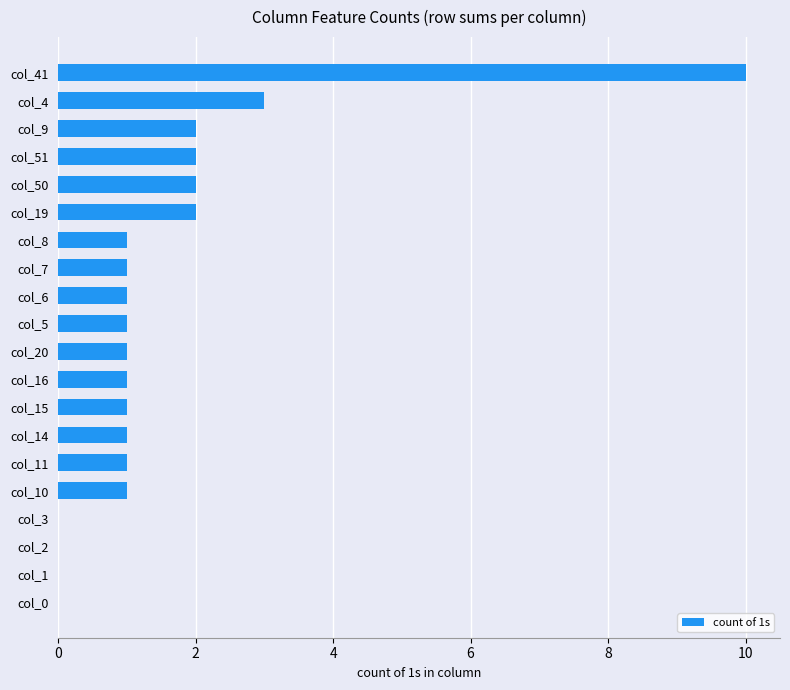

How many data points does each series have?

20